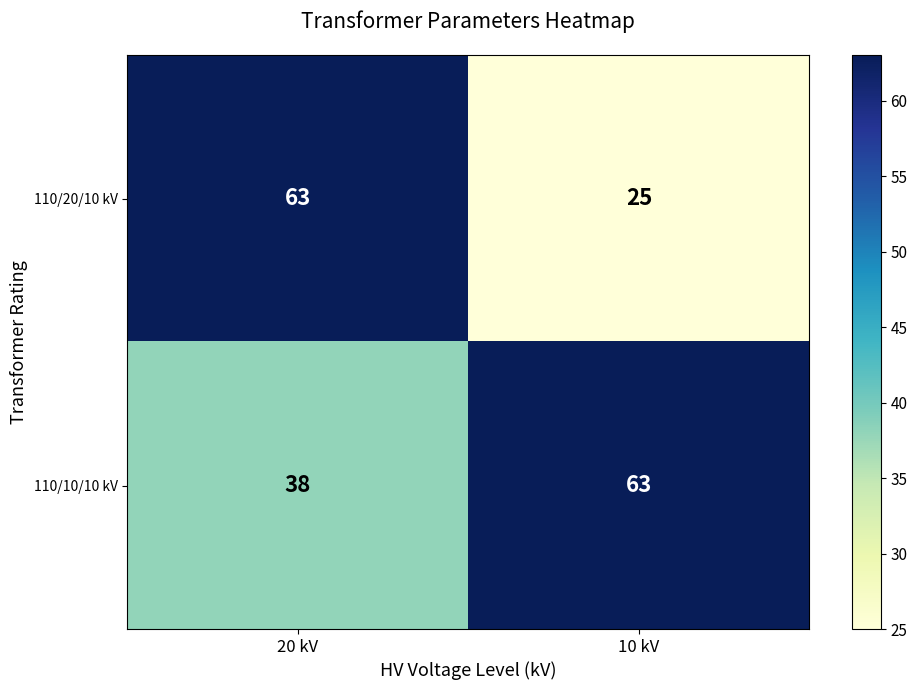

What is the difference between the 110/20/10 kV values at 10 kV and 20 kV?

38